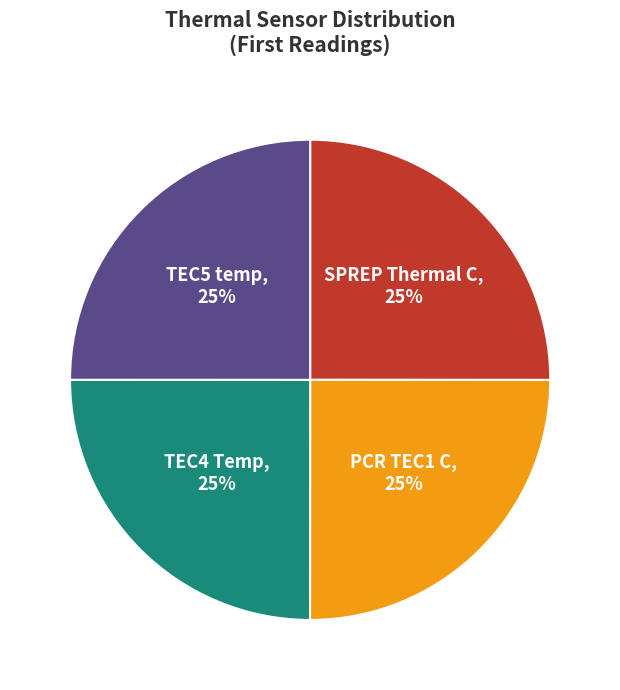

What is the ratio of the value at TEC5 temp to the value at TEC4 Temp?

1.0